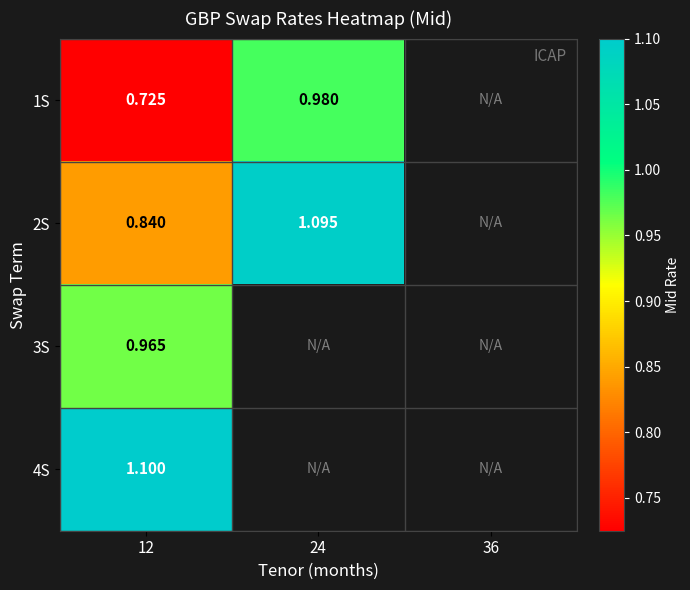

Is the value of 4S at 36 greater than the value of 1S at 24?

No